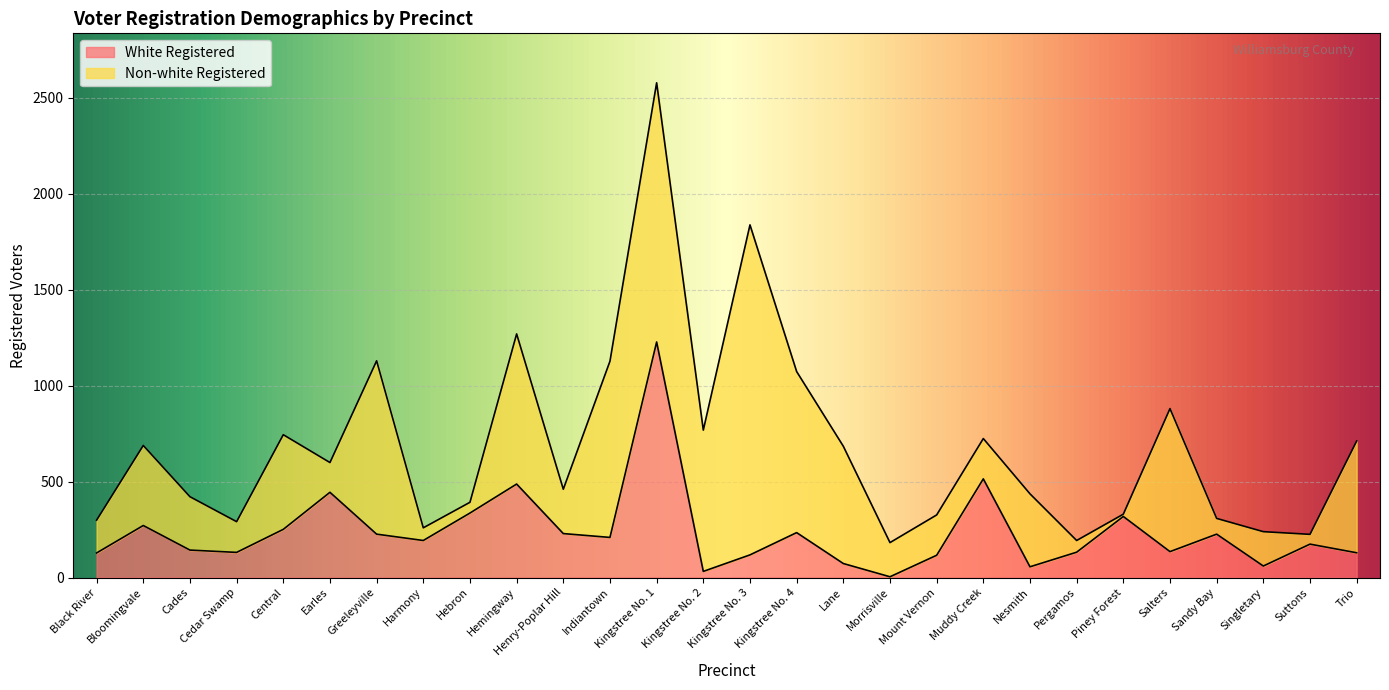

Does the chart display data point markers on the line(s)?

No